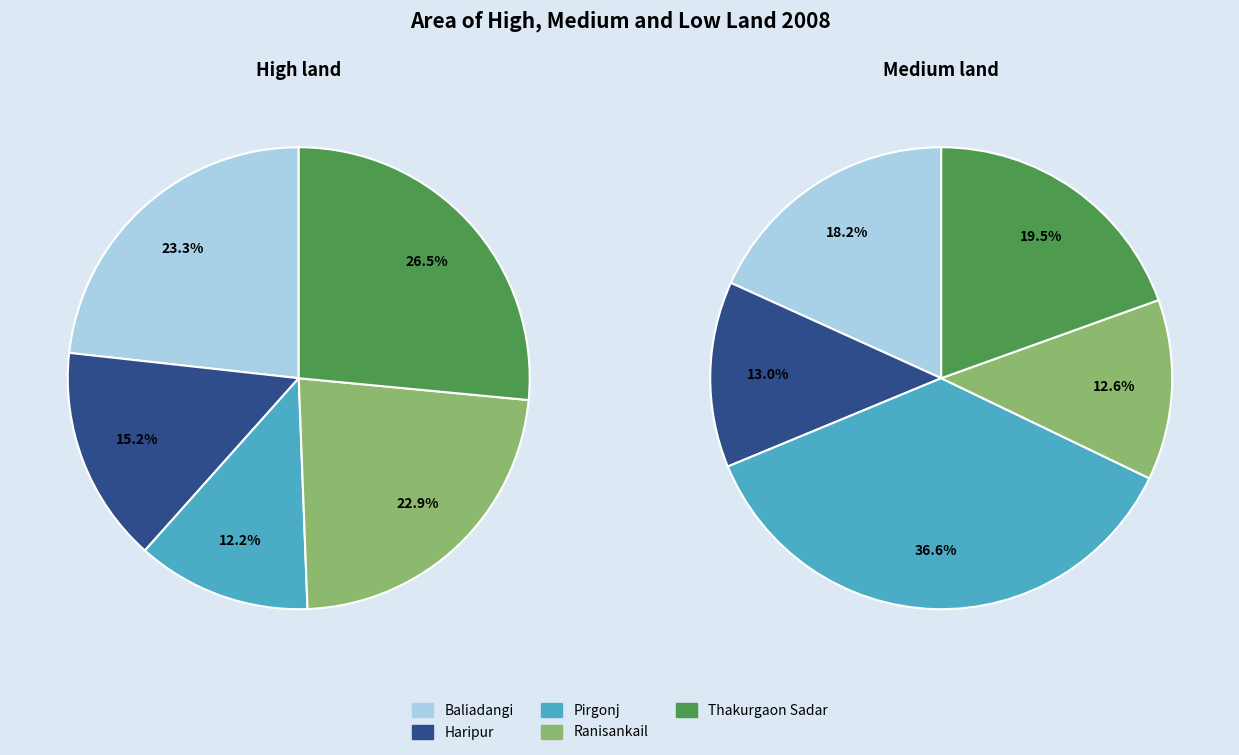

Which series changed the most between Baliadangi and Ranisankail?

Medium land